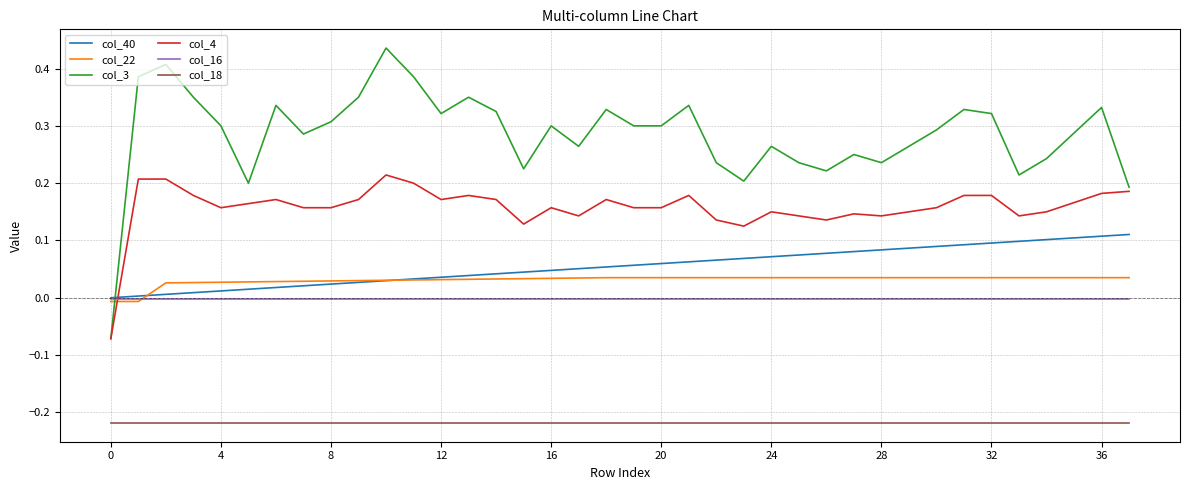

Which series ends up on top after the final intersection of col_16 and col_3?

col_3